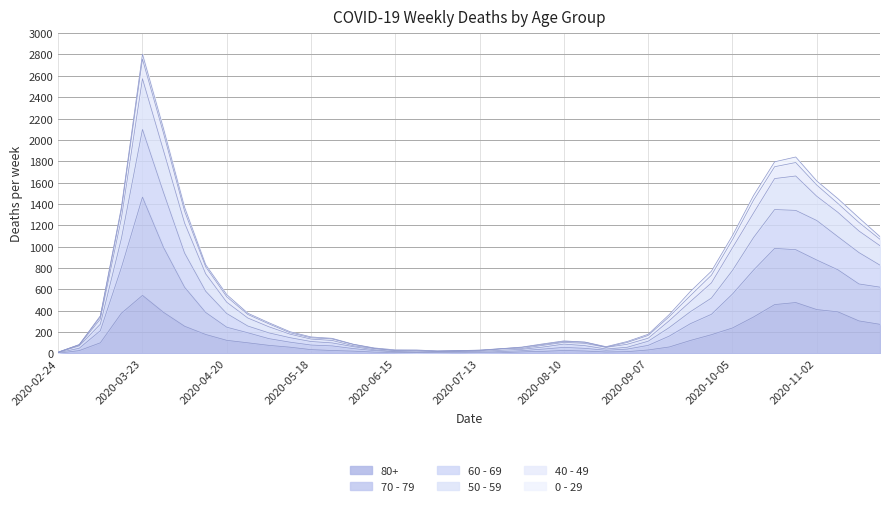

What position from the left is 2020-10-12?

34